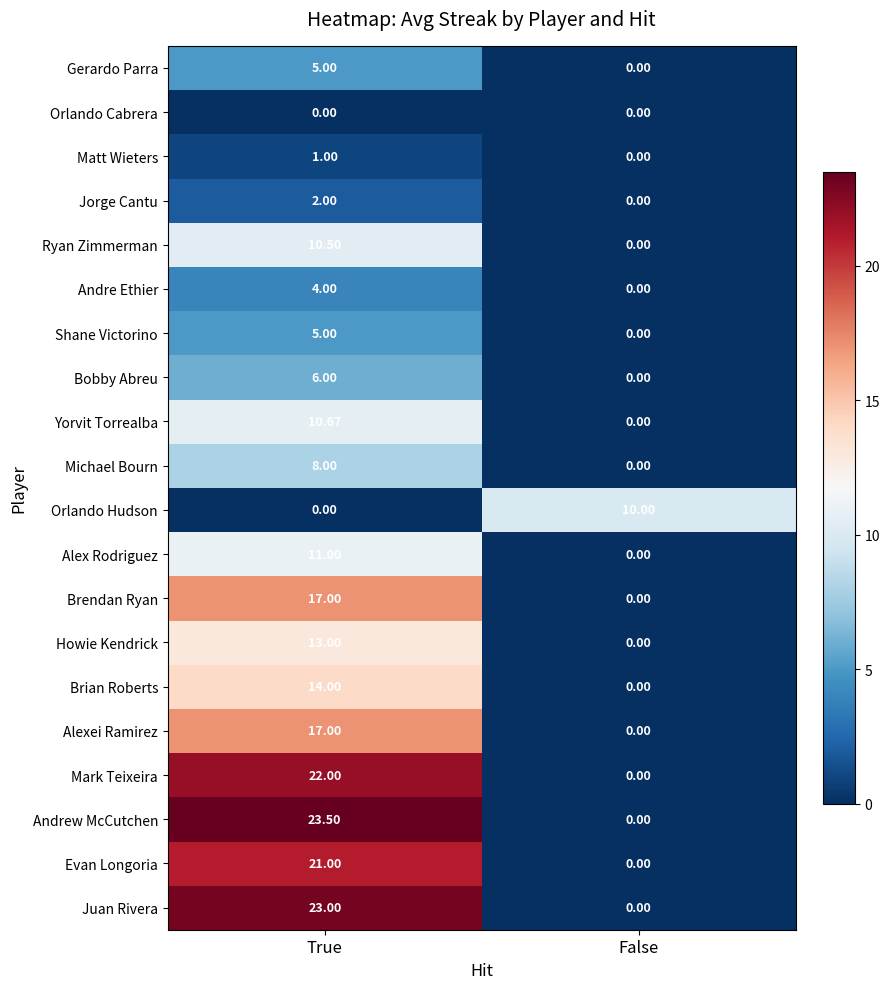

At which category is the sum across all series the highest?

True